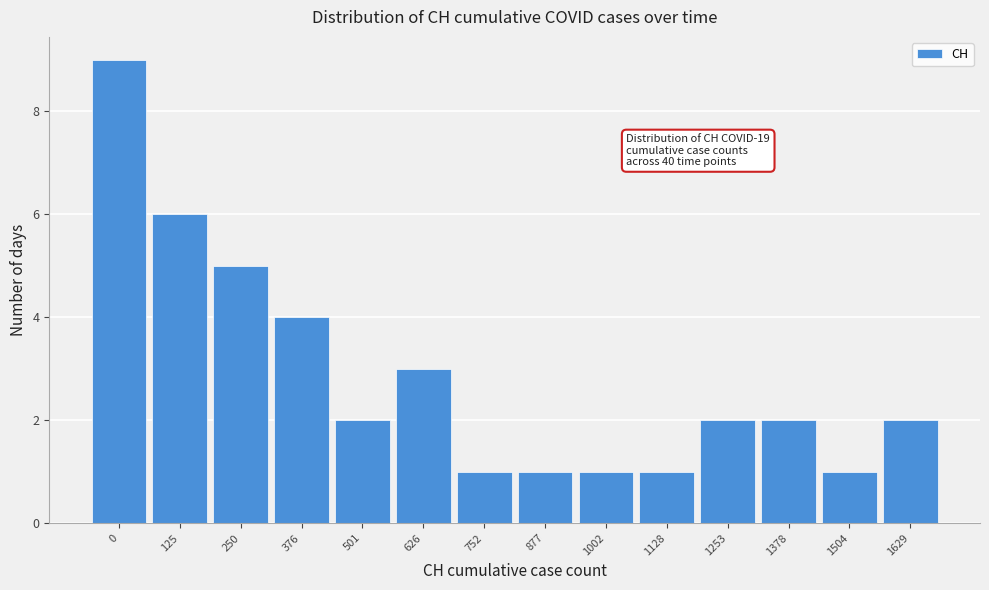

Reading right to left, list all the values displayed in this chart.

1629=2	1504=1	1378=2	1253=2	1128=1	1002=1	877=1	752=1	626=3	501=2	376=4	250=5	125=6	0=9